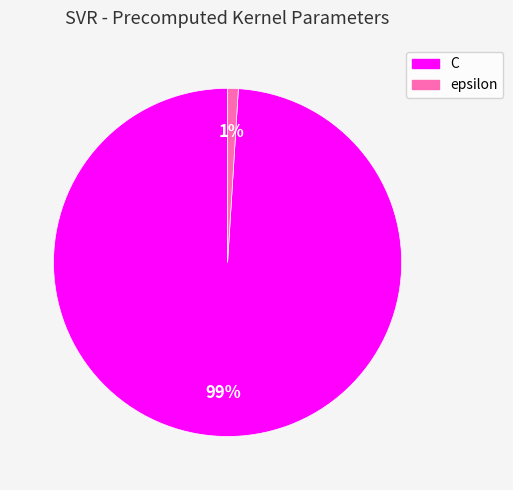

Is it true that epsilon is 11% of the pie?

False